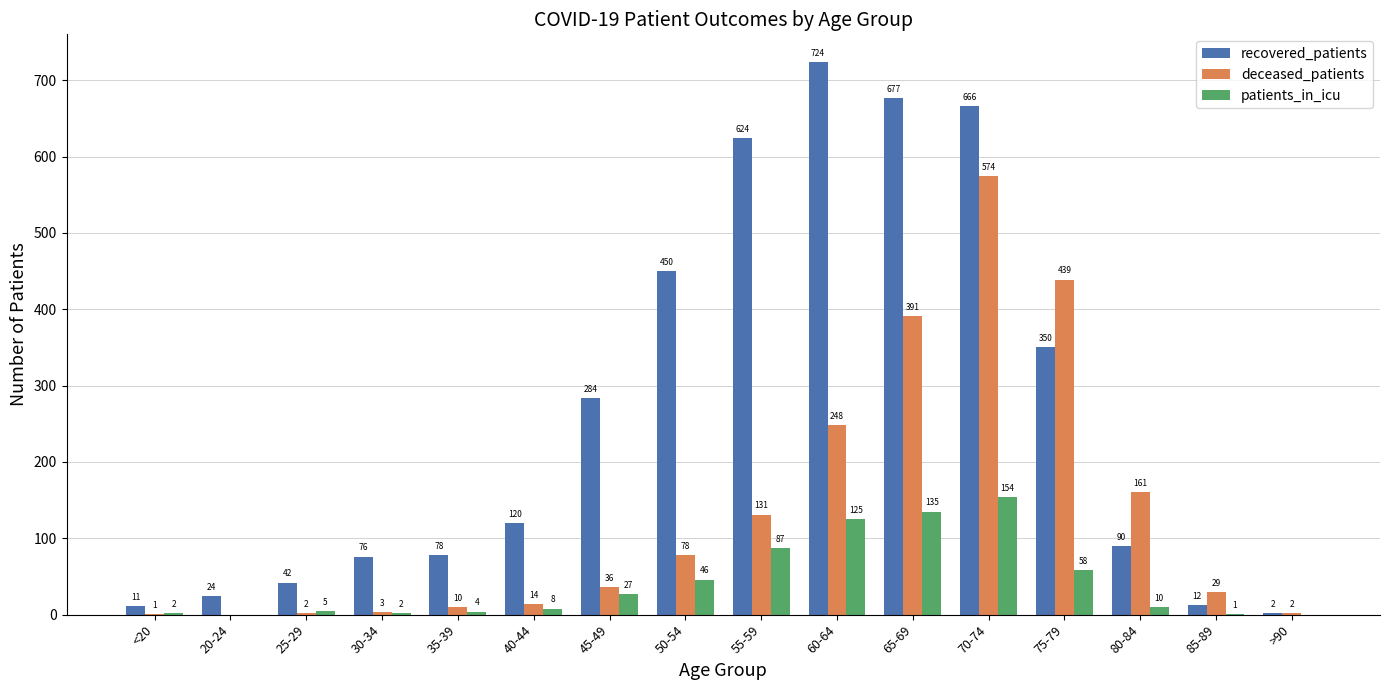

What are all the series names shown in the legend?

recovered_patients, deceased_patients, patients_in_icu